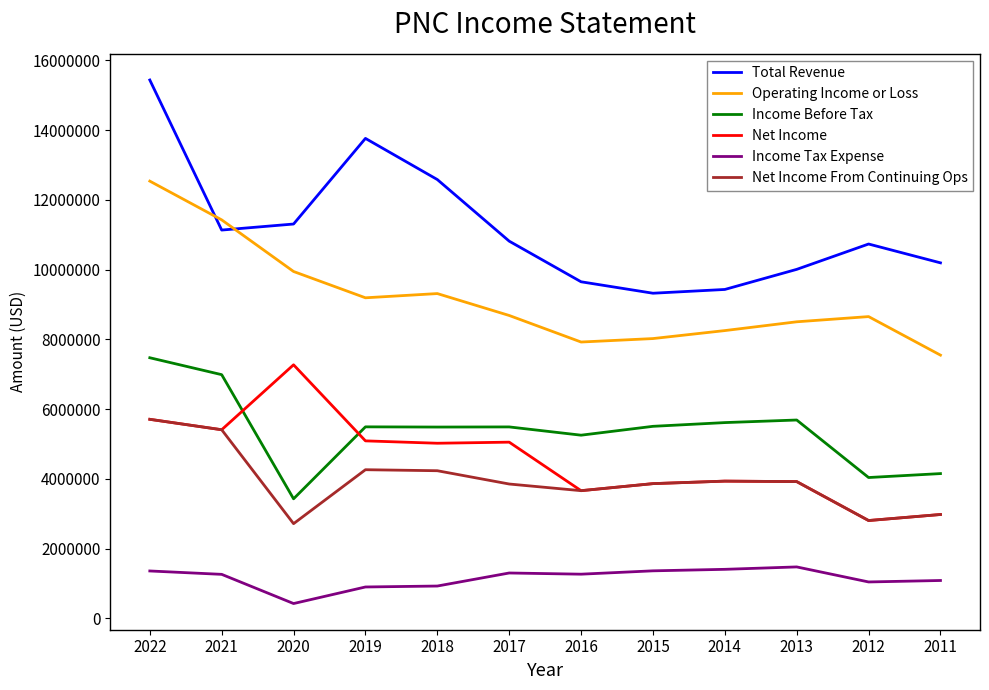

What is the sum of all Income Before Tax values?

64611000